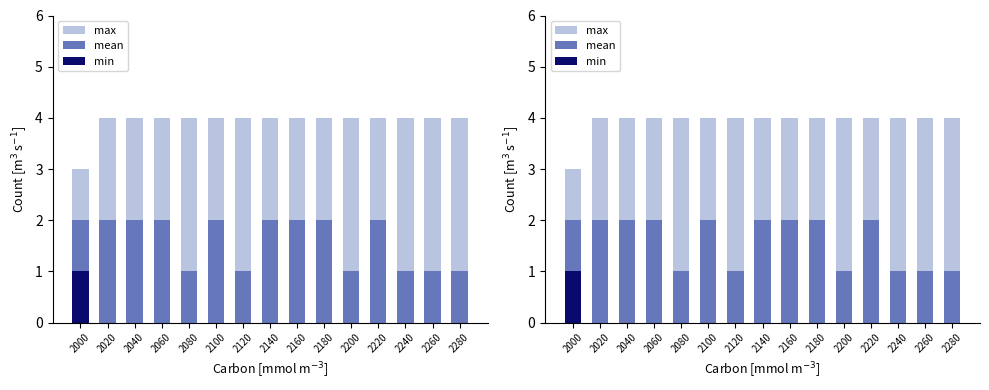

Reading left to right, list all the values displayed in this chart.

max: 2000=3	2020=4	2040=4	2060=4	2080=4	2100=4	2120=4	2140=4	2160=4	2180=4	2200=4	2220=4	2240=4	2260=4	2280=4
mean: 2000=2	2020=2	2040=2	2060=2	2080=1	2100=2	2120=1	2140=2	2160=2	2180=2	2200=1	2220=2	2240=1	2260=1	2280=1
min: 2000=1	2020=0	2040=0	2060=0	2080=0	2100=0	2120=0	2140=0	2160=0	2180=0	2200=0	2220=0	2240=0	2260=0	2280=0